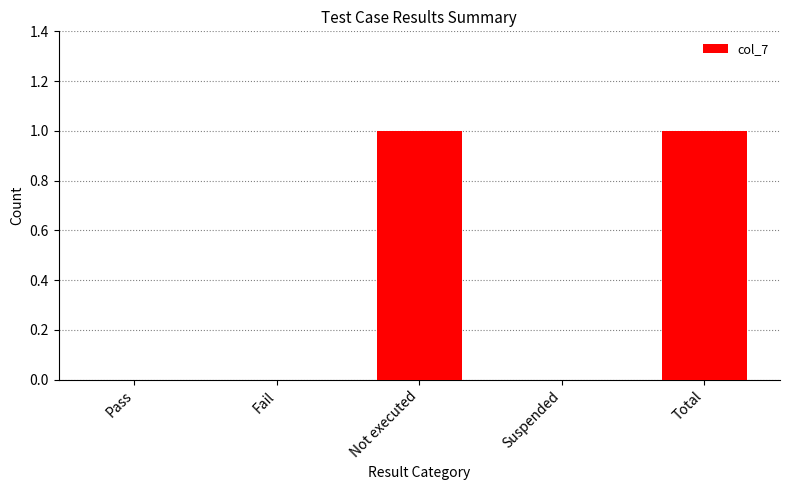

Is it true that the value at Pass is 0?

True